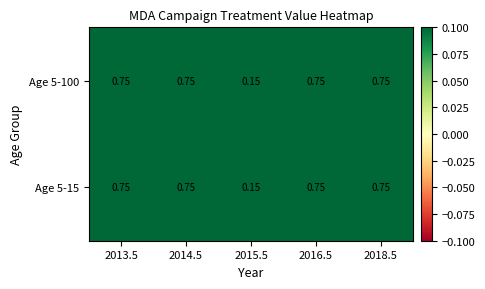

Count the number of categories in the chart.

5